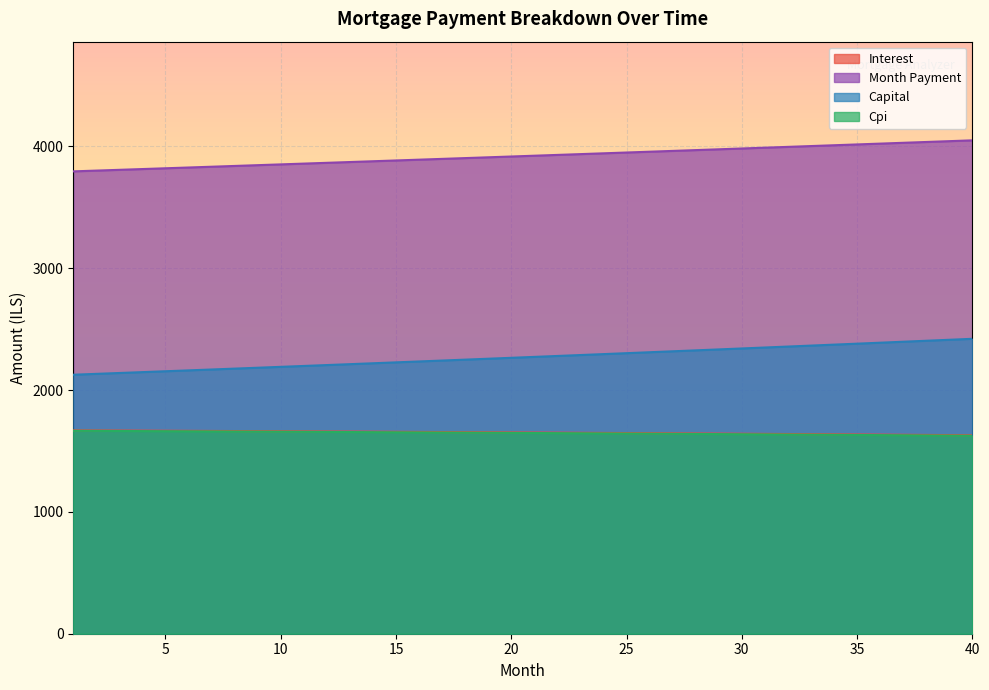

Reading right to left, transcribe all the data shown in this chart.

opening_balance: 1629.2	1630.5	1631.8	1633.1	1634.4	1635.6	1636.9	1638.1	1639.3	1640.5	1641.6	1642.8	1643.9	1645.1	1646.2	1647.3	1648.4	1649.4	1650.5	1651.5	1652.6	1653.6	1654.6	1655.6	1656.5	1657.5	1658.4	1659.4	1660.3	1661.2	1662.1	1662.9	1663.8	1664.6	1665.5	1666.3	1667.1	1667.9	1668.7	1669.4
interest: 1625.2	1626.5	1627.8	1629.1	1630.4	1631.7	1632.9	1634.1	1635.3	1636.5	1637.7	1638.9	1640.1	1641.2	1642.3	1643.5	1644.5	1645.6	1646.7	1647.8	1648.8	1649.8	1650.8	1651.8	1652.8	1653.8	1654.7	1655.7	1656.6	1657.5	1658.4	1659.3	1660.2	1661.0	1661.9	1662.7	1663.5	1664.3	1665.1	1665.9
month_payment: 4050.3	4043.6	4036.9	4030.2	4023.4	4016.8	4010.1	4003.4	3996.7	3990.1	3983.4	3976.8	3970.2	3963.6	3957.0	3950.4	3943.8	3937.3	3930.7	3924.2	3917.7	3911.1	3904.6	3898.1	3891.7	3885.2	3878.7	3872.3	3865.8	3859.4	3853.0	3846.6	3840.2	3833.8	3827.4	3821.0	3814.7	3808.3	3802.0	3795.7
capital: 2421.1	2413.1	2405.0	2397.1	2389.1	2381.1	2373.2	2365.3	2357.5	2349.6	2341.8	2334.0	2326.3	2318.5	2310.8	2303.1	2295.5	2287.8	2280.2	2272.7	2265.1	2257.6	2250.1	2242.6	2235.1	2227.7	2220.3	2212.9	2205.5	2198.2	2190.9	2183.6	2176.4	2169.1	2161.9	2154.7	2147.6	2140.4	2133.3	2126.2